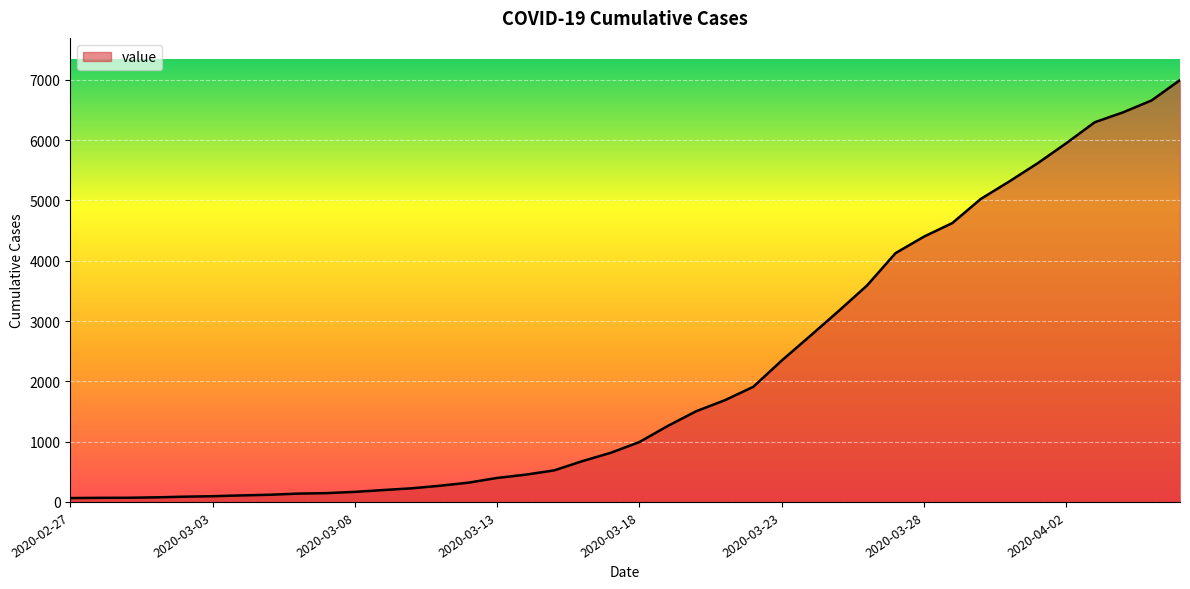

What is the difference between the maximum and minimum values?

6931